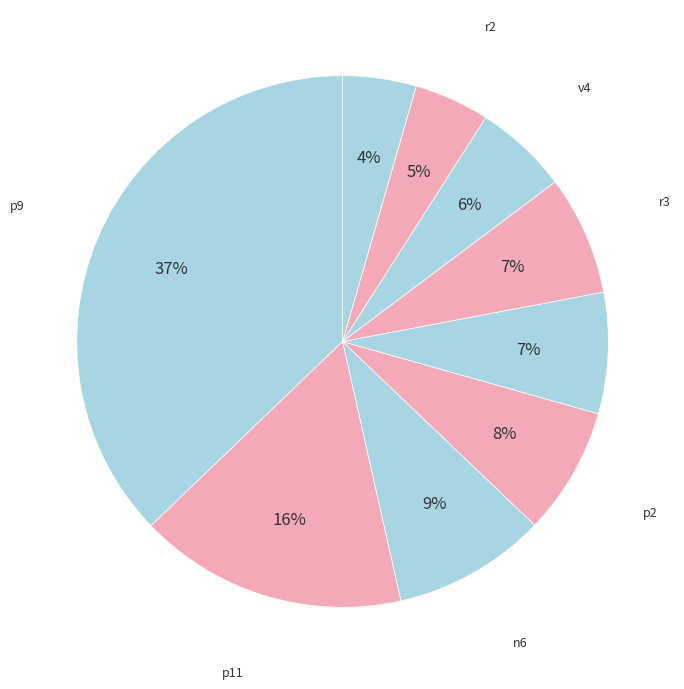

How many slices are in this pie chart?

9